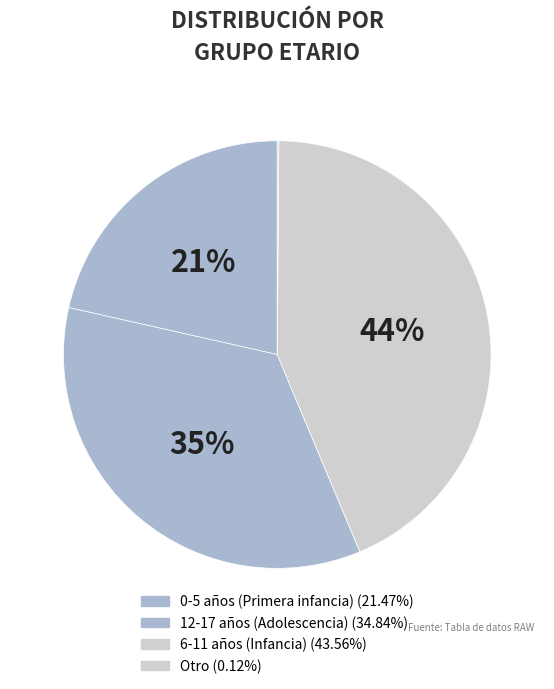

To the nearest percent, what portion does 12-17 años (Adolescencia) represent?

35%